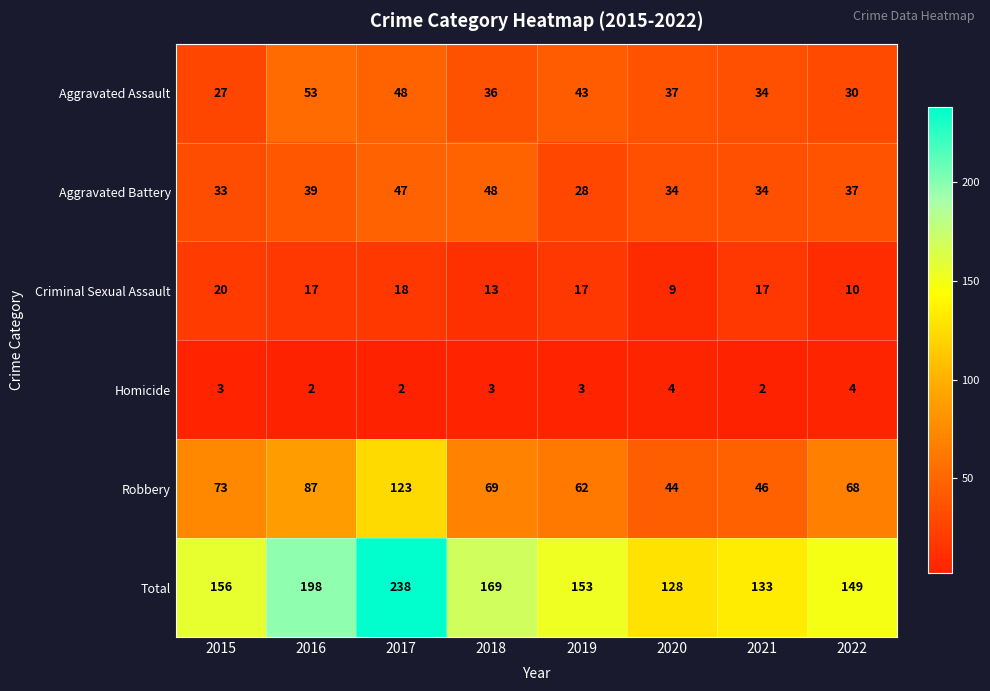

Which series changed the most between 2016 and 2018?

Total